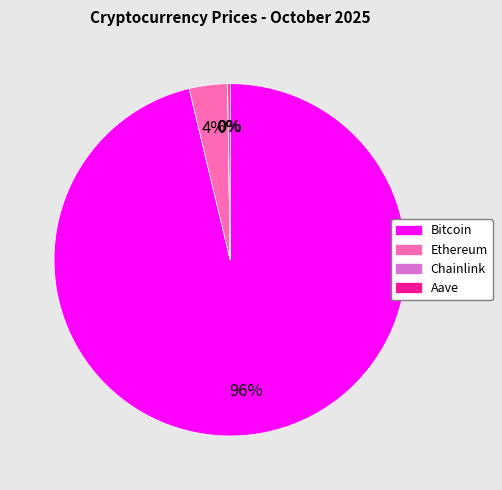

Which slice is the largest?

Bitcoin